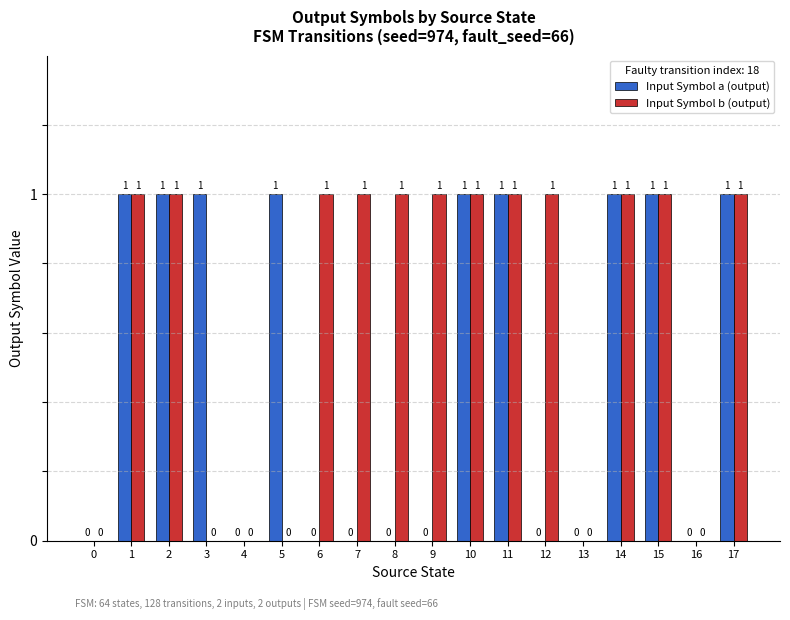

What is the sum of all Input Symbol b (output) values?

12